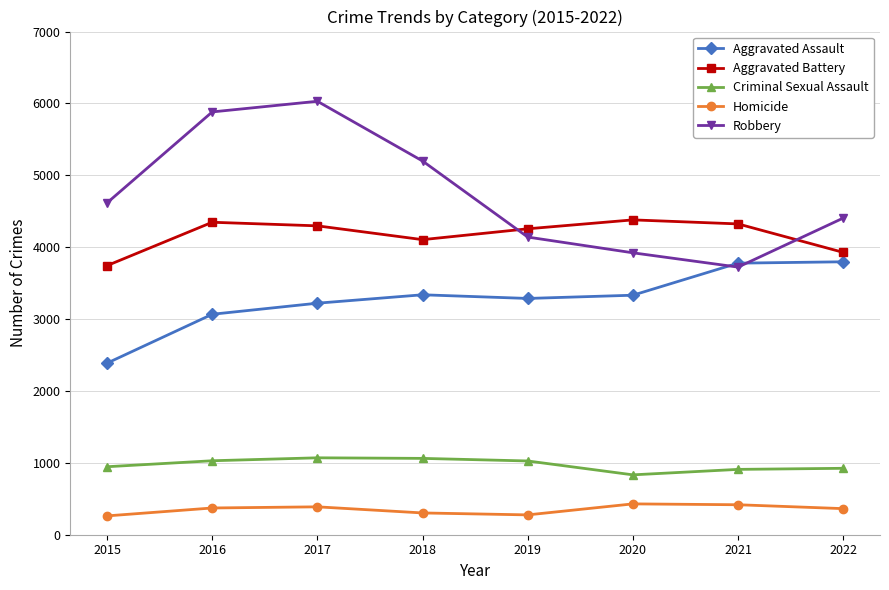

What is the minimum value shown in the chart?

262